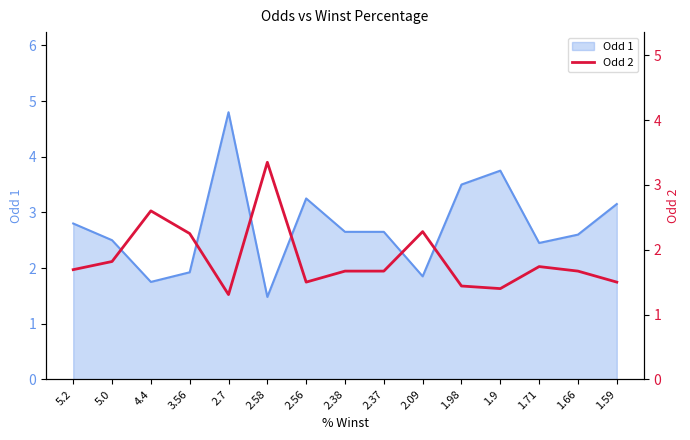

Does the chart have visible grid lines?

No